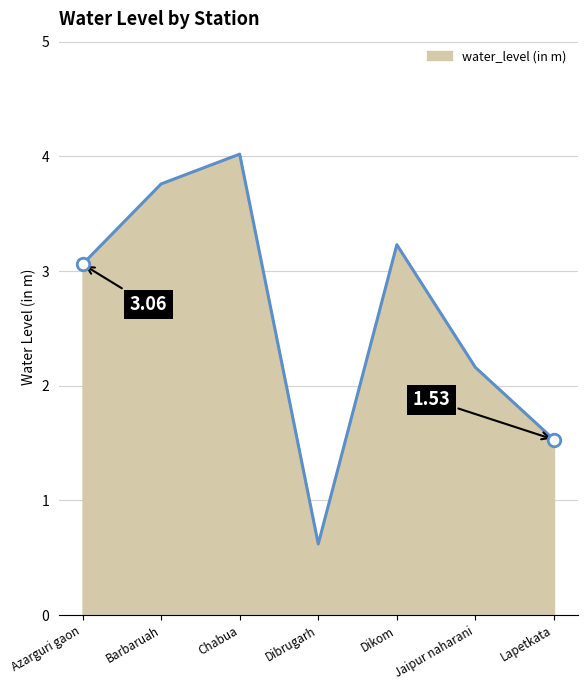

What value does the data have at Lapetkata?

1.5